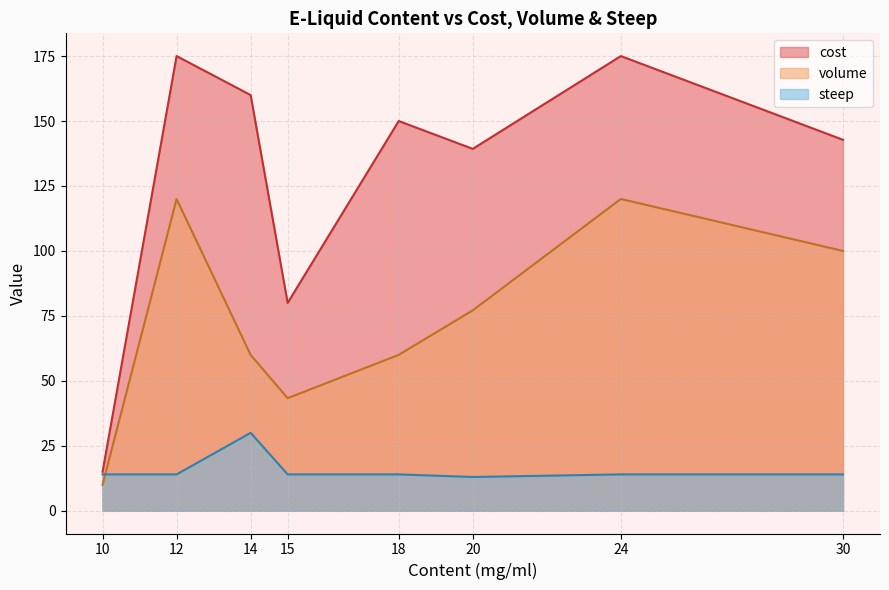

Which series has the largest total across all categories?

cost